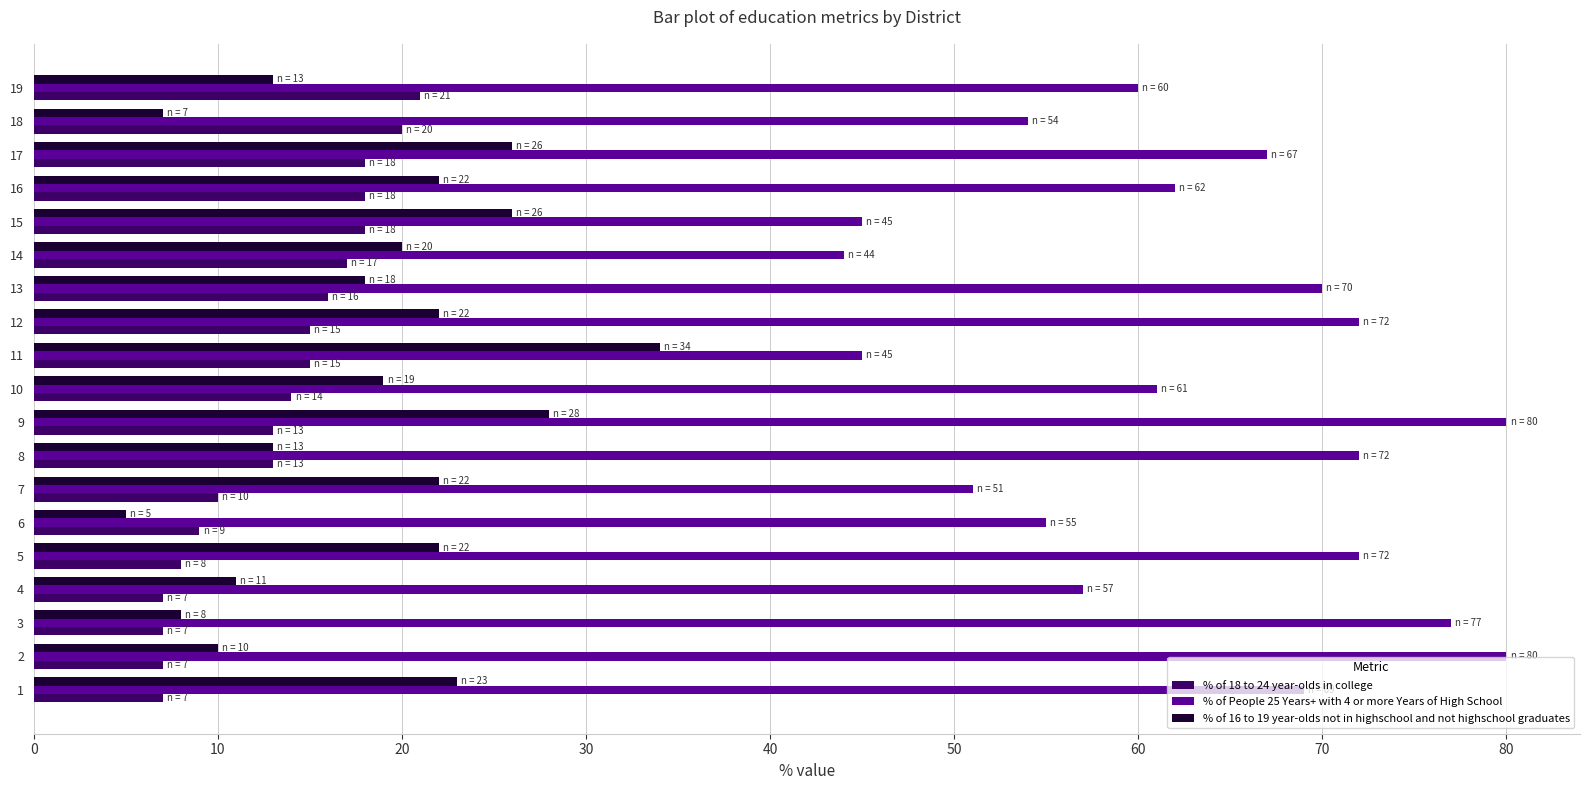

What is the lowest value of the % of 18 to 24 year-olds in college series?

7